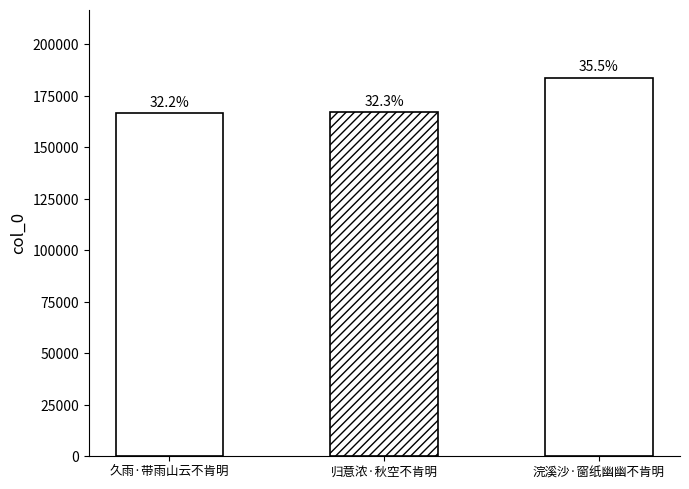

The chart shows a value of 166472 at 久雨·带雨山云不肯明. True or false?

True